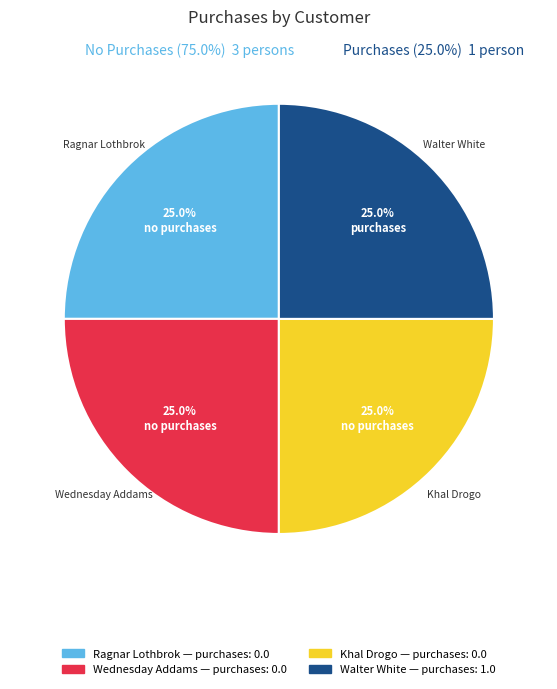

To the nearest percent, what is the average slice percentage?

25%